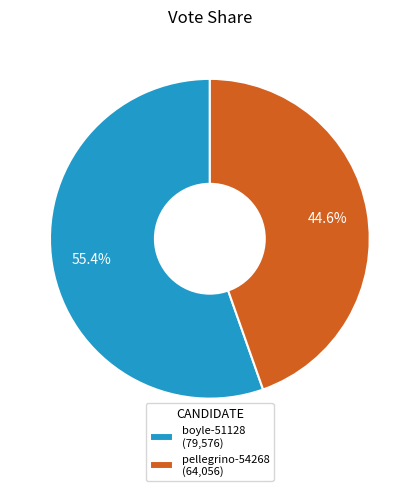

Approximately how many times larger is the value at boyle-51128 compared to pellegrino-54268?

1.2